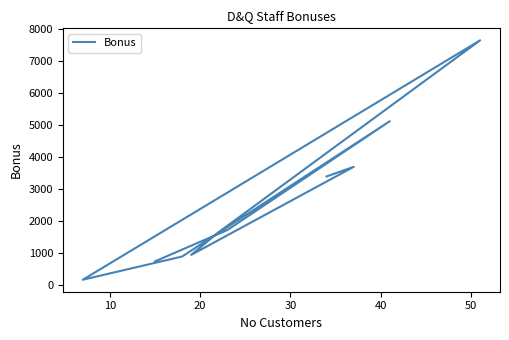

What position from the right is 10?

9